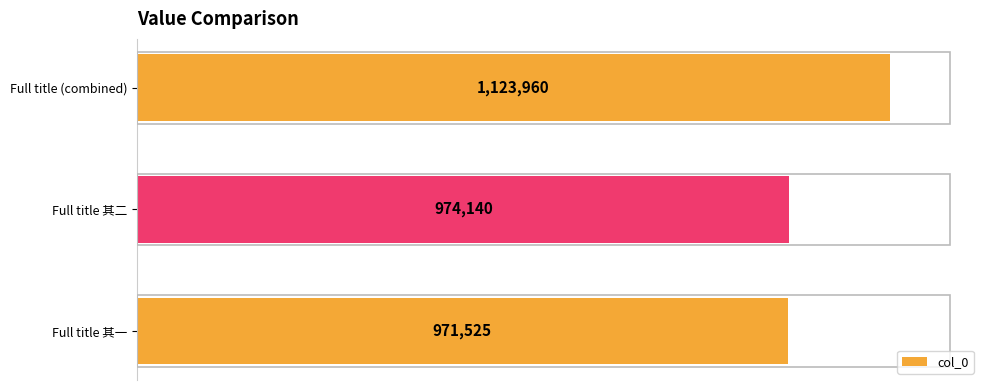

Does the chart contain any negative values?

No